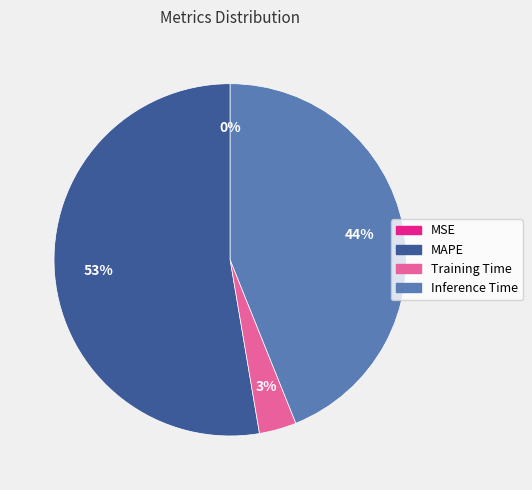

The MAPE slice represents 53% of the pie. True or false?

True